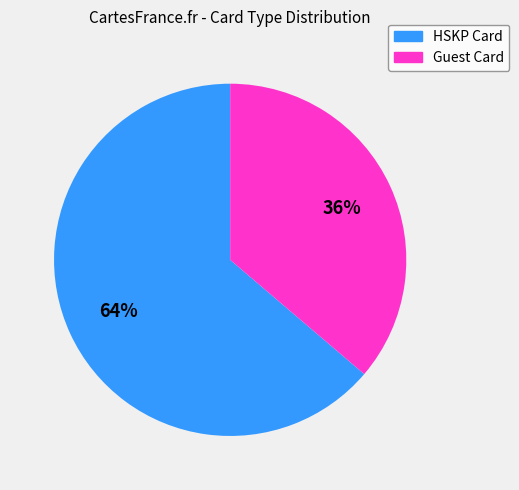

Approximately how many times larger is the value at Guest Card compared to HSKP Card?

0.6